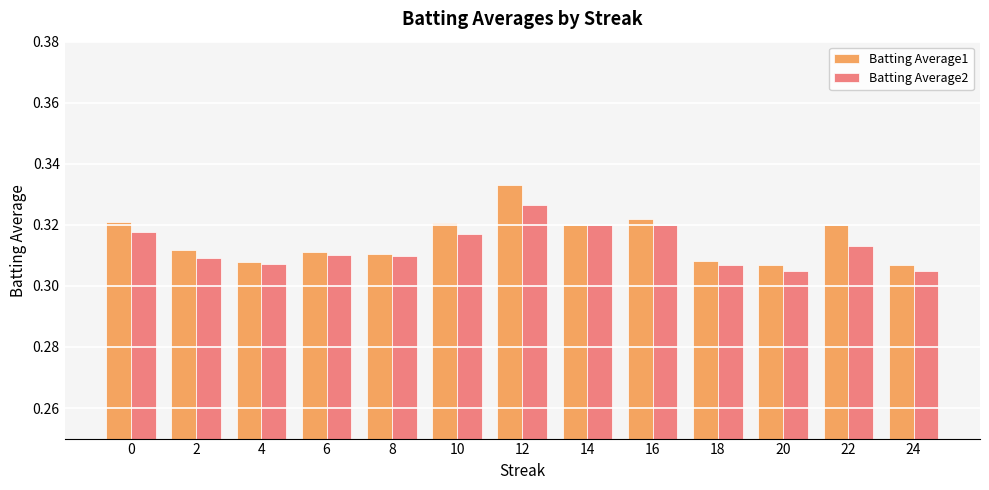

Rank the series by their maximum value, from lowest to highest.

Batting Average2, Batting Average1